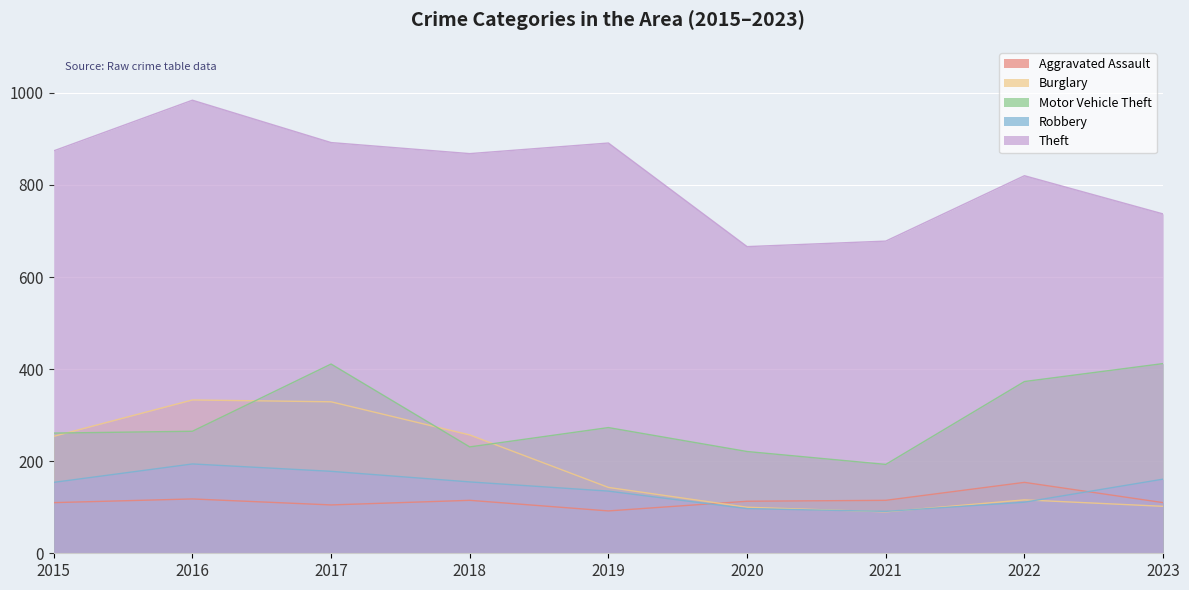

At which label does Robbery reach its minimum?

2021